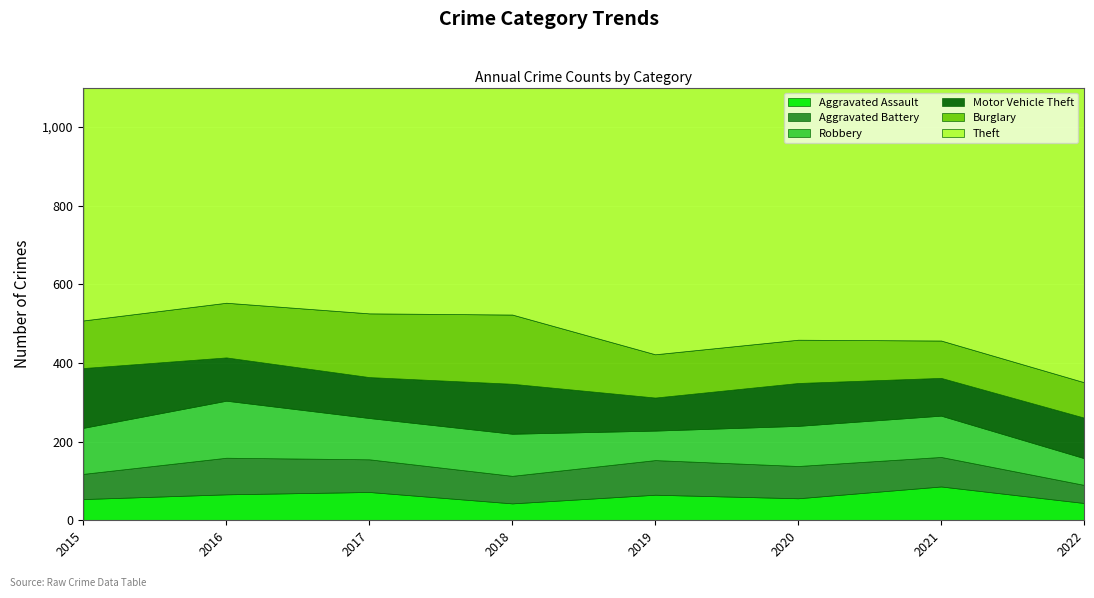

True or false: Aggravated Assault has more than 1 points higher than both neighbors.

True